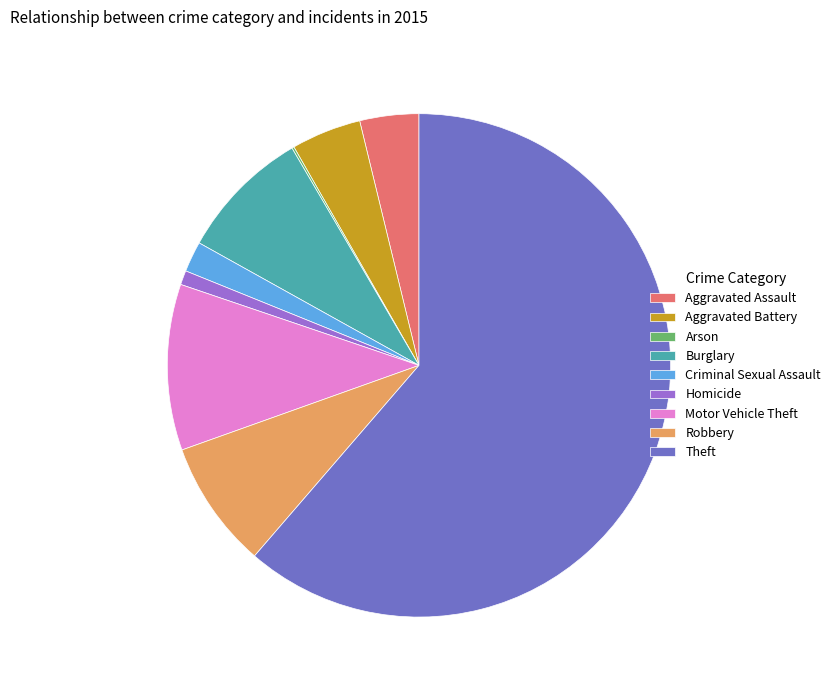

True or false: Theft accounts for 61% of the total.

True